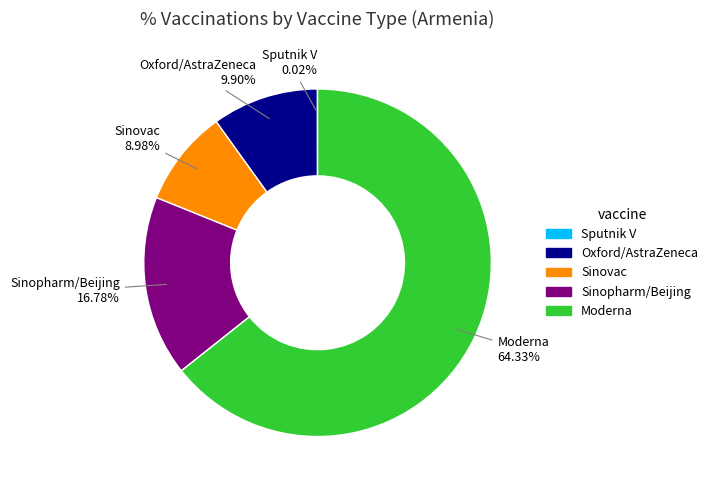

Is there any slice that represents more than half of the pie?

Yes